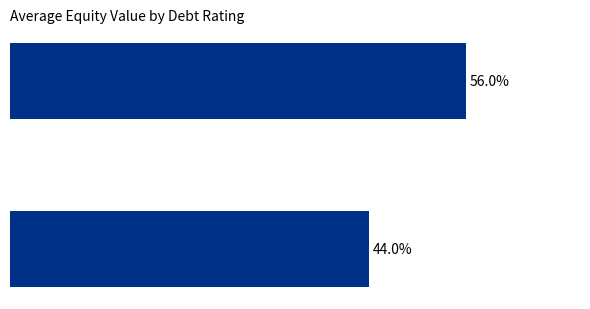

Does the chart contain any negative values?

No